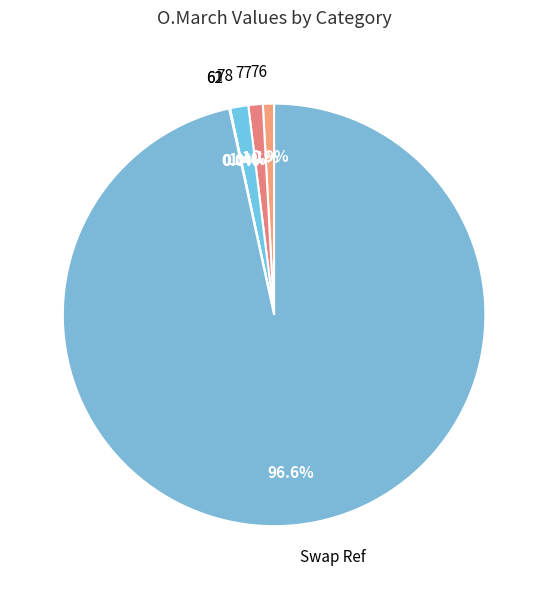

Is Swap Ref the majority of the pie?

Yes